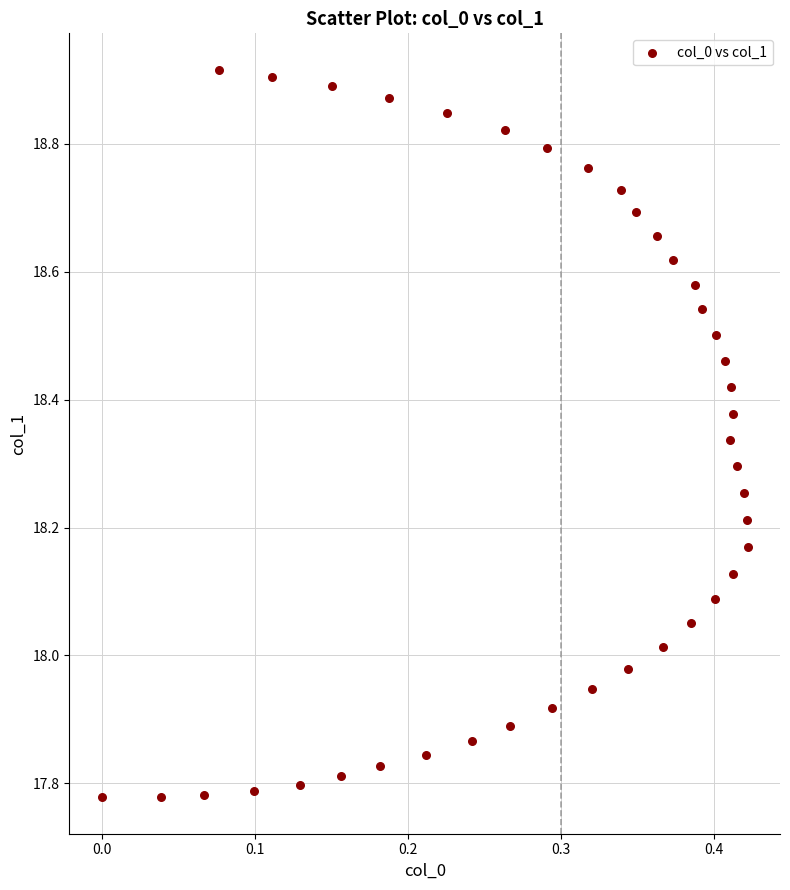

What is the range of Y values (max minus min)?

1.1